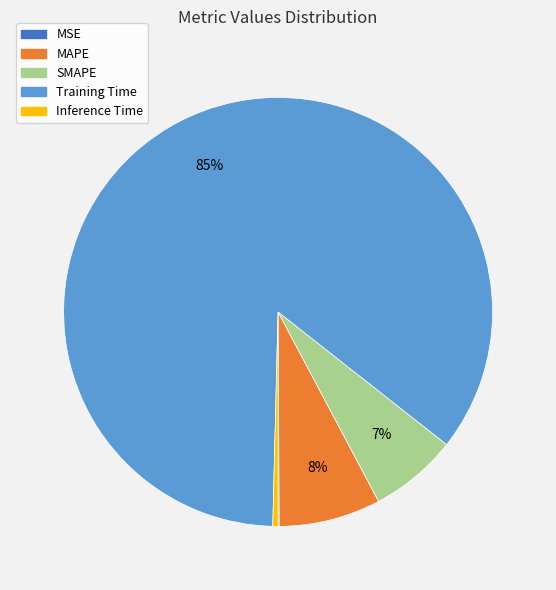

What is the largest slice in the pie chart?

Training Time